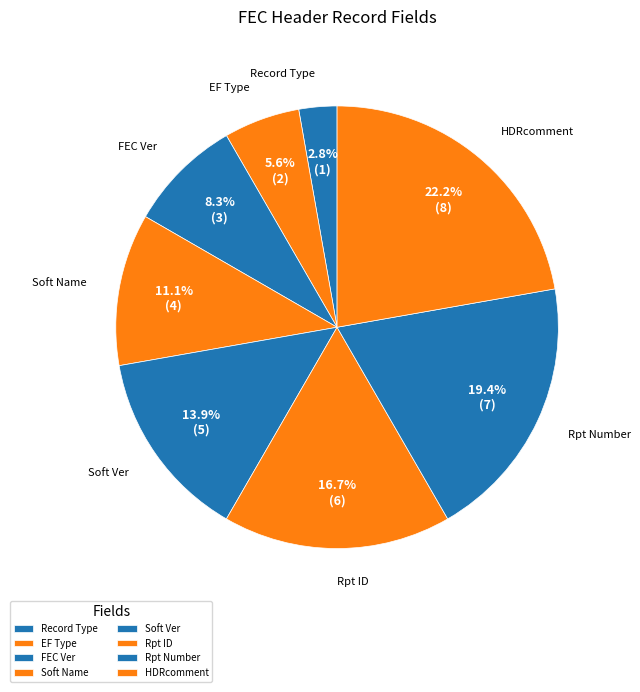

How many segments does this pie chart have?

8